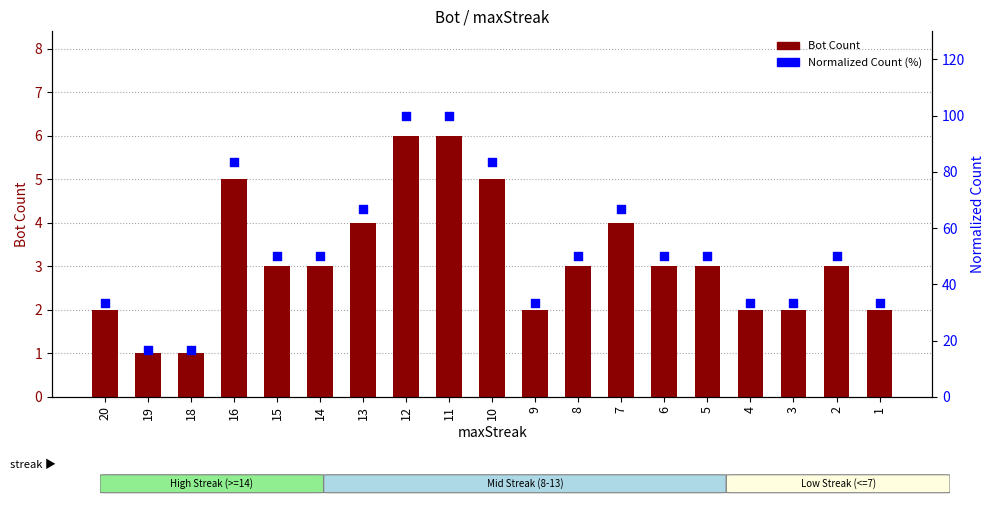

Which series contains the lowest Y value?

Bot Count